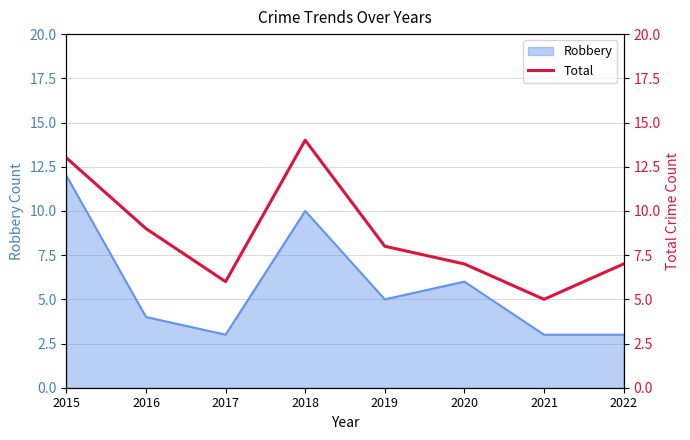

Where is Robbery nearest to the value 7?

2020